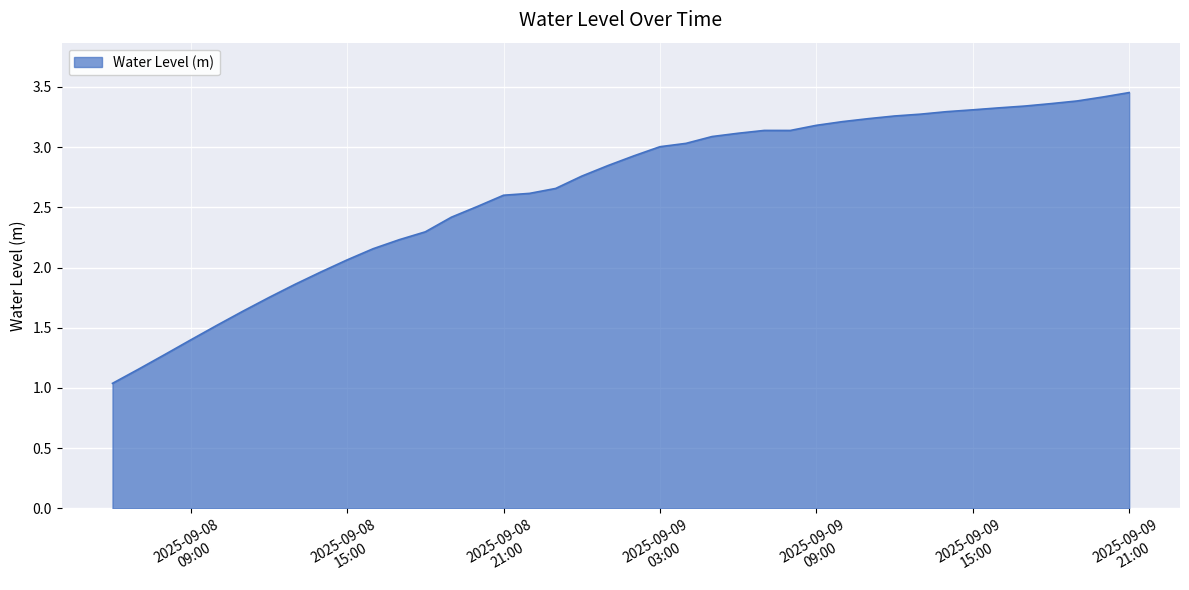

What is the smallest value displayed?

1.0